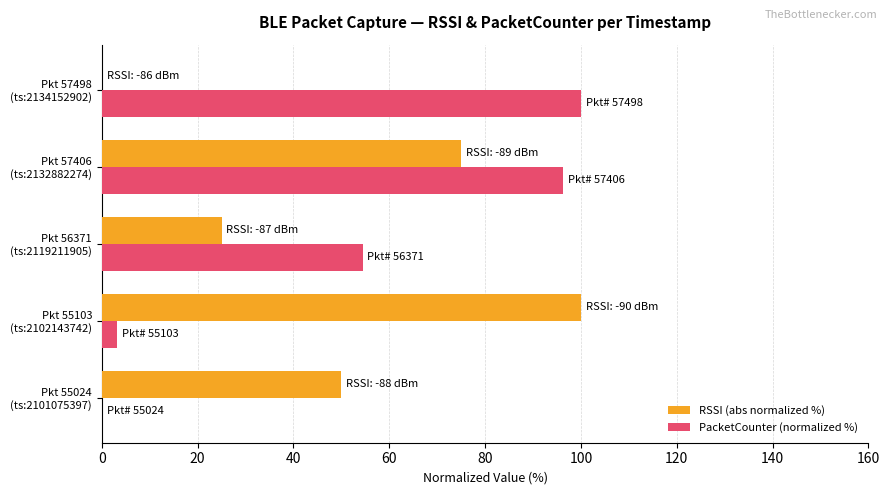

At which category is the sum across all series the highest?

Pkt 57406
(ts:2132882274)